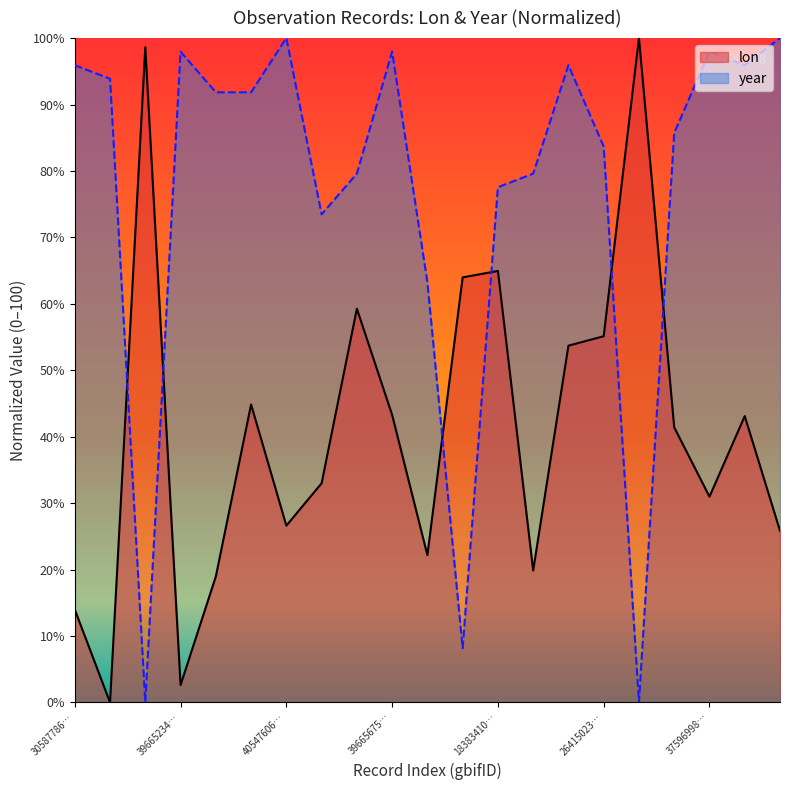

At which label does lon reach its peak?

4061005665